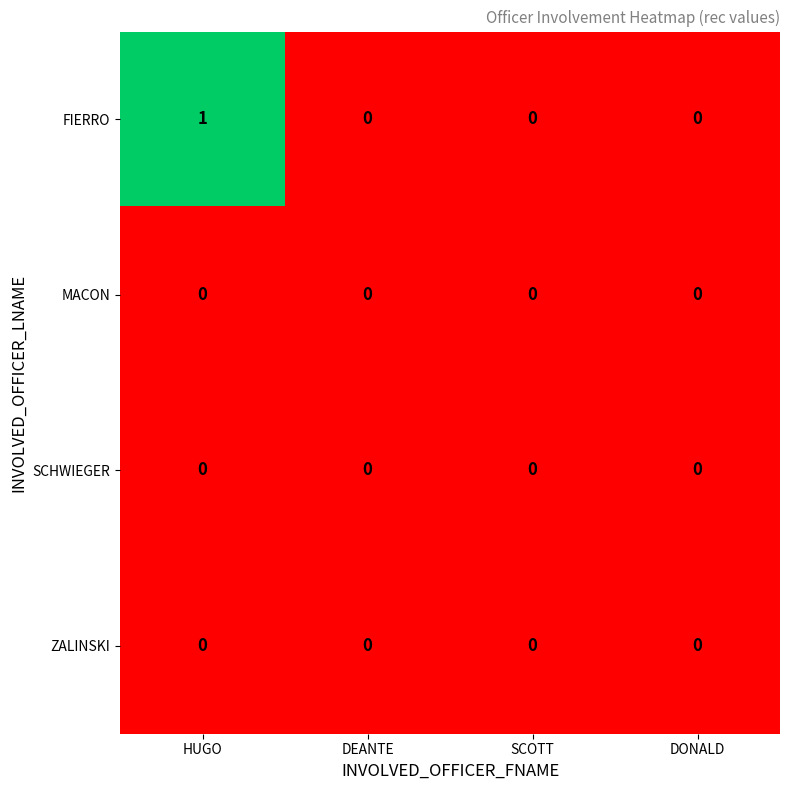

Reading left to right, what are all the values shown in this chart?

FIERRO: HUGO=1	DEANTE=0	SCOTT=0	DONALD=0
MACON: HUGO=0	DEANTE=0	SCOTT=0	DONALD=0
SCHWIEGER: HUGO=0	DEANTE=0	SCOTT=0	DONALD=0
ZALINSKI: HUGO=0	DEANTE=0	SCOTT=0	DONALD=0